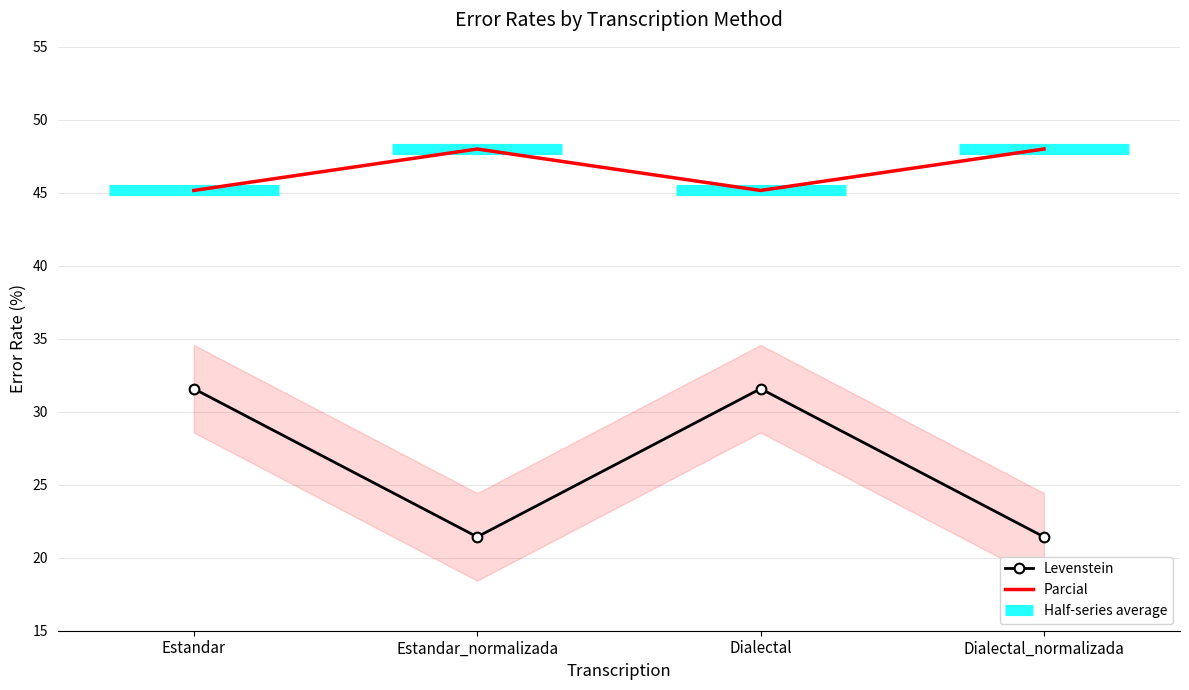

Which series has the widest spread of values?

Parcial